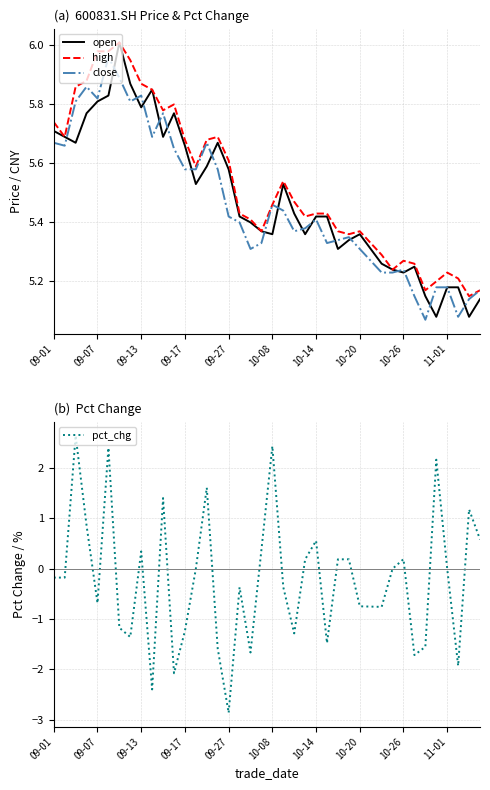

The close series shows 7.6 at 09-07. True or false?

False